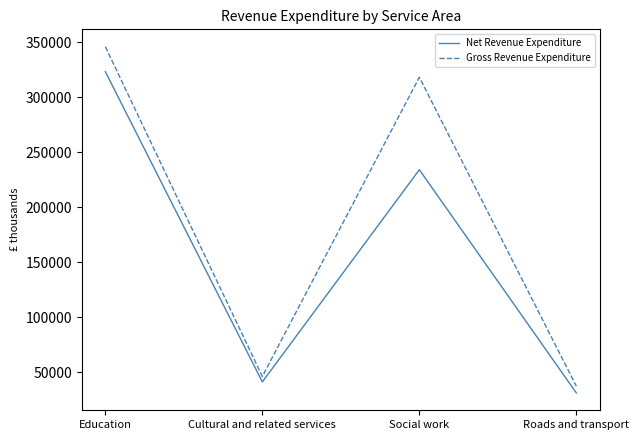

How many lines are shown in the chart?

2